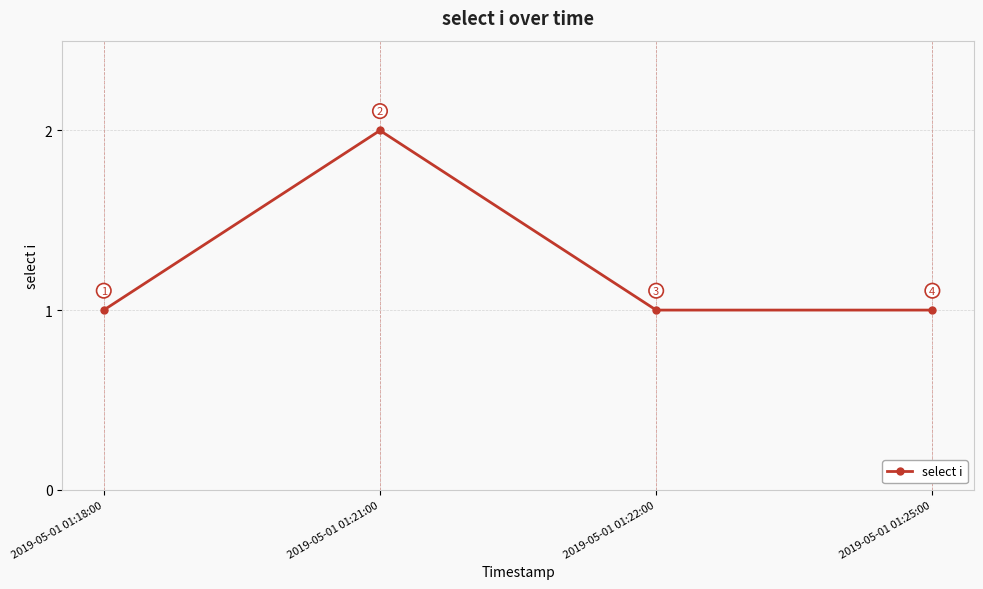

What is the difference between the values at 2019-05-01 01:22:00 and 2019-05-01 01:21:00?

1